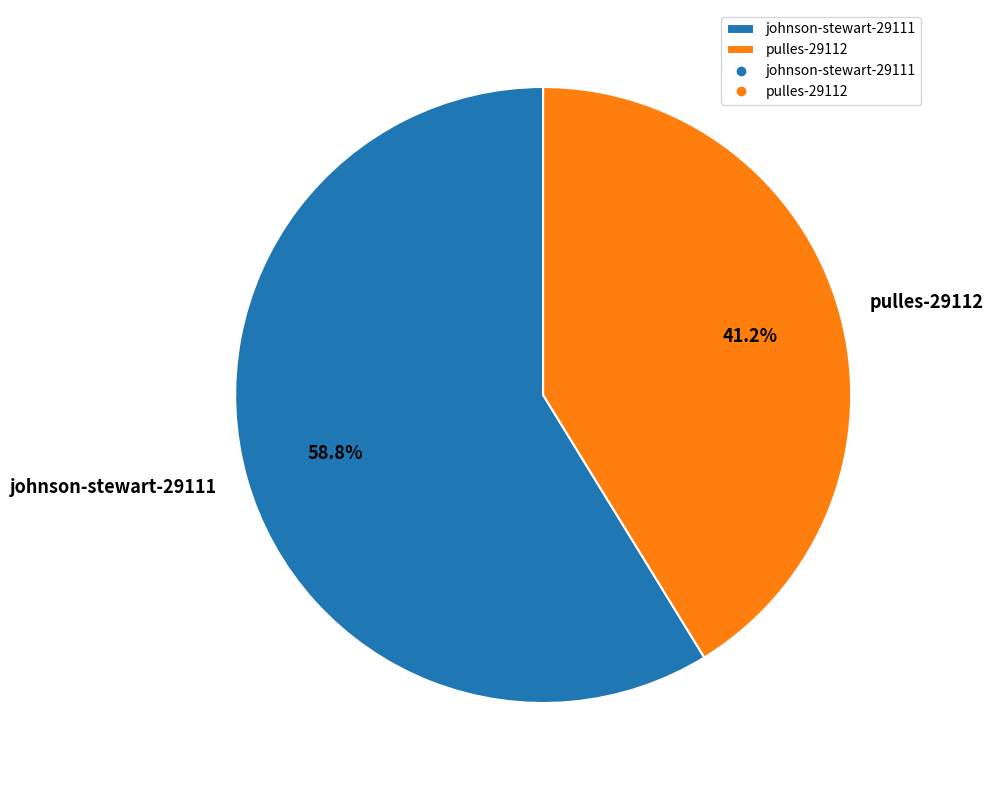

True or false: pulles-29112 accounts for 41% of the total.

True